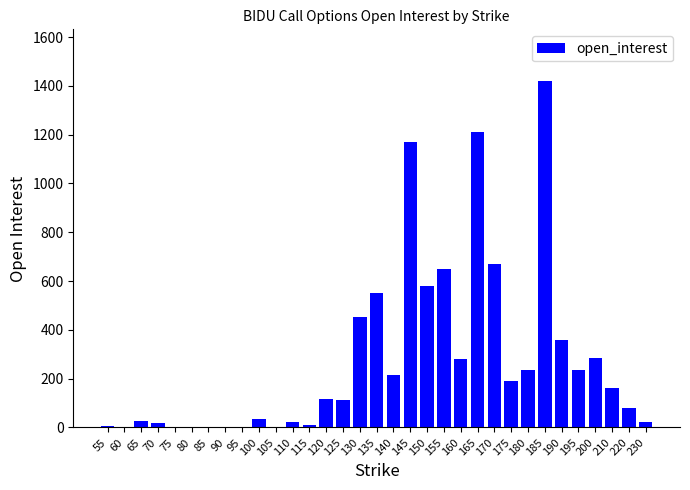

How many data points does each series have?

33